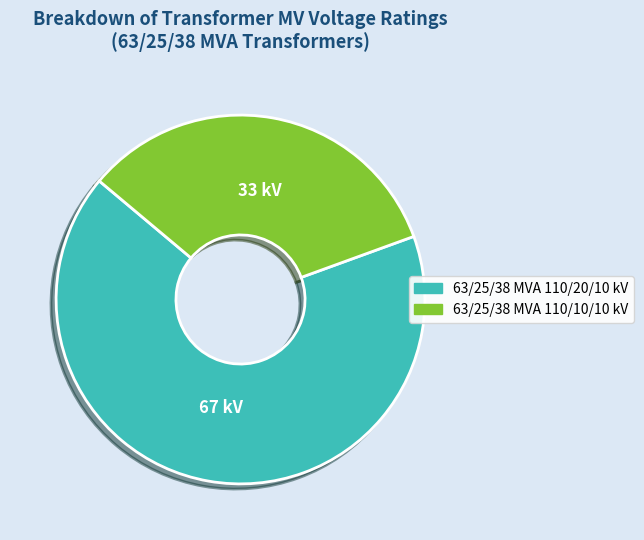

True or false: 63/25/38 MVA 110/10/10 kV accounts for 21% of the total.

False